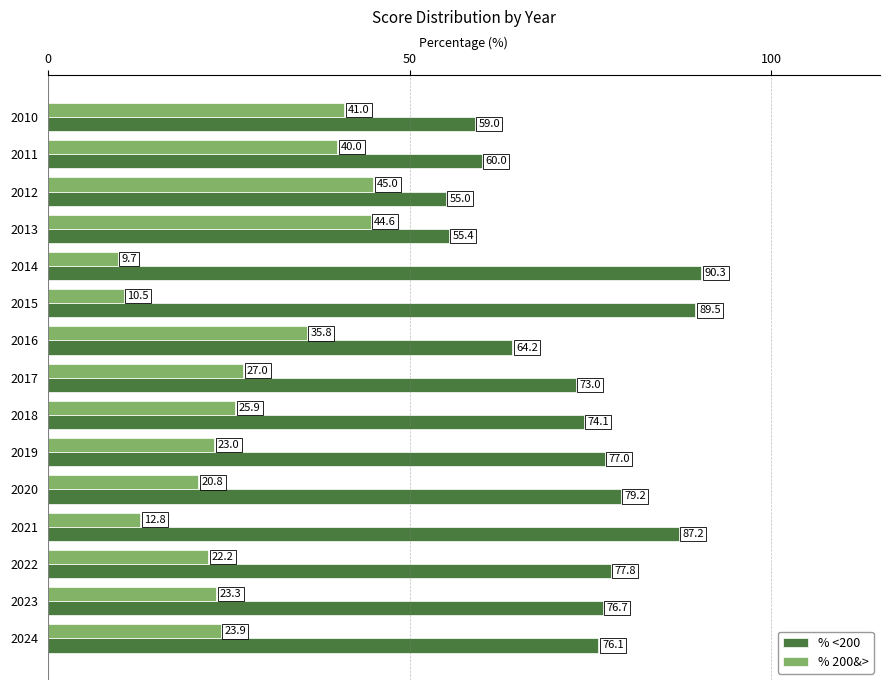

What is the difference between the highest and lowest values at 2021?

74.4